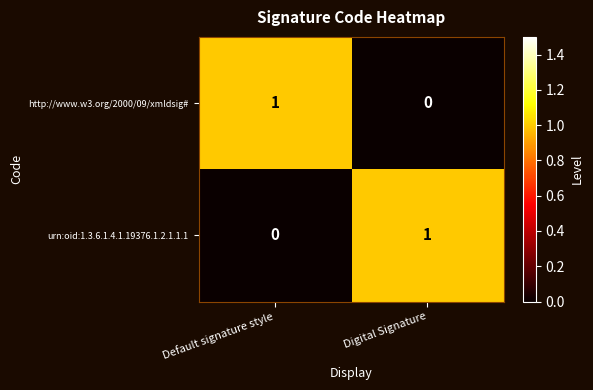

Reading right to left, list all the values displayed in this chart.

http://www.w3.org/2000/09/xmldsig#: 0	1
urn:oid:1.3.6.1.4.1.19376.1.2.1.1.1: 1	0